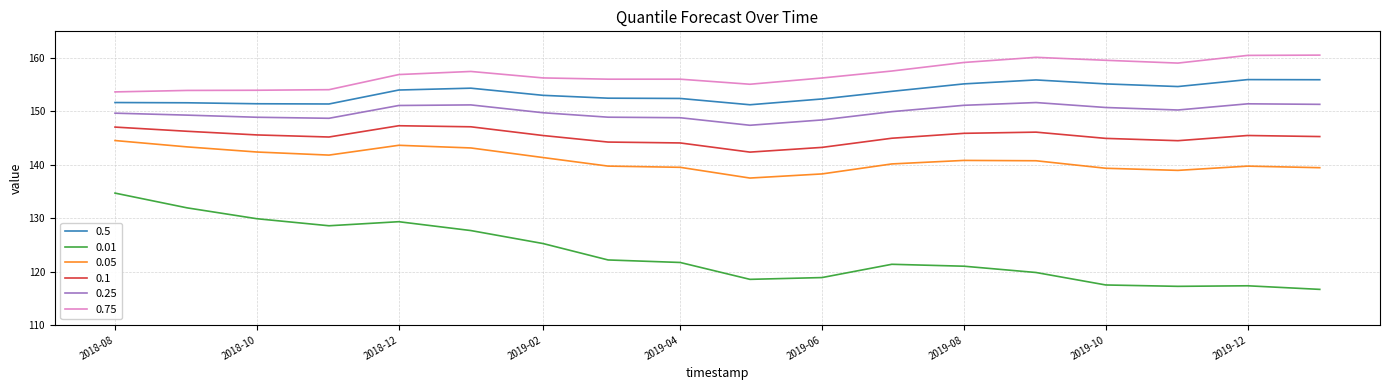

Which series has the largest total across all categories?

0.75